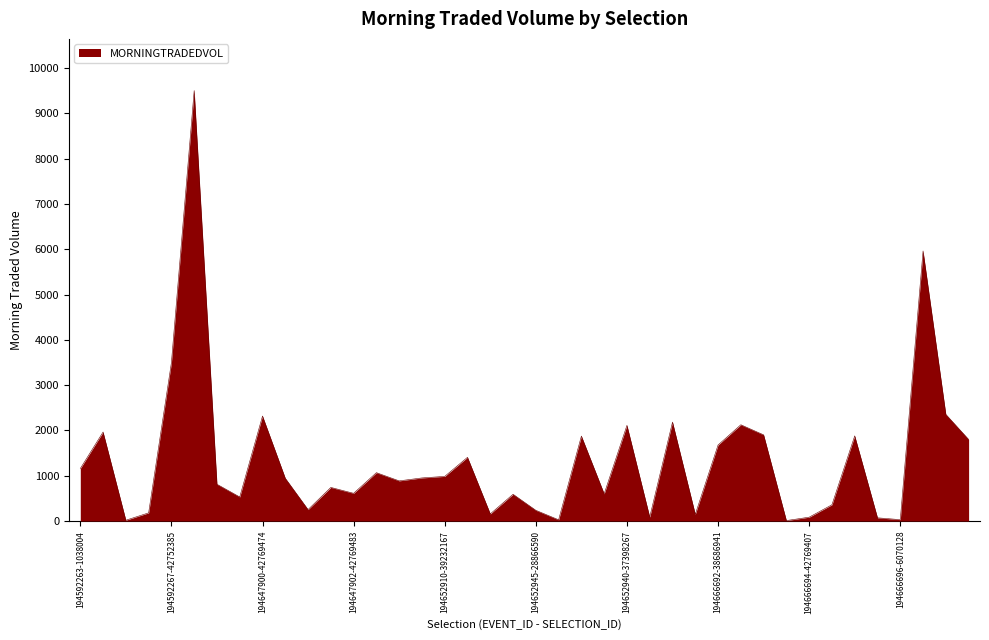

What is the maximum value shown in the chart?

9501.8